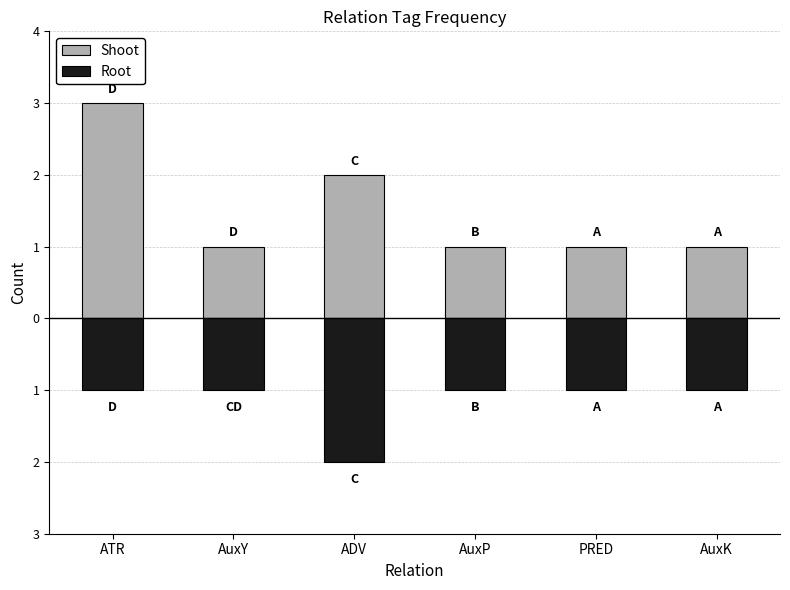

Rank the series by their average value, from highest to lowest.

Shoot, Root